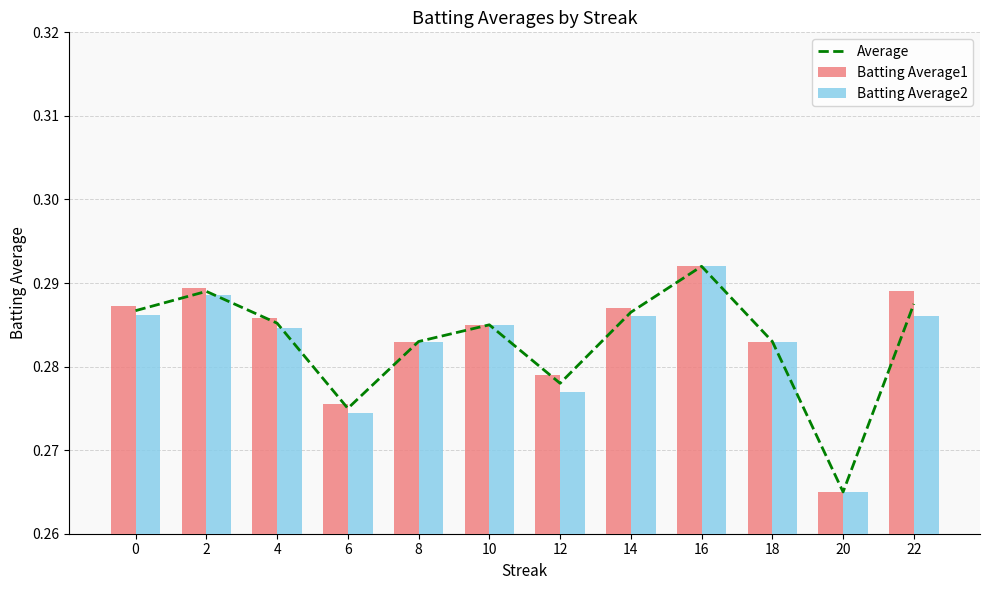

What are all the series names shown in the legend?

Average, Batting Average1, Batting Average2